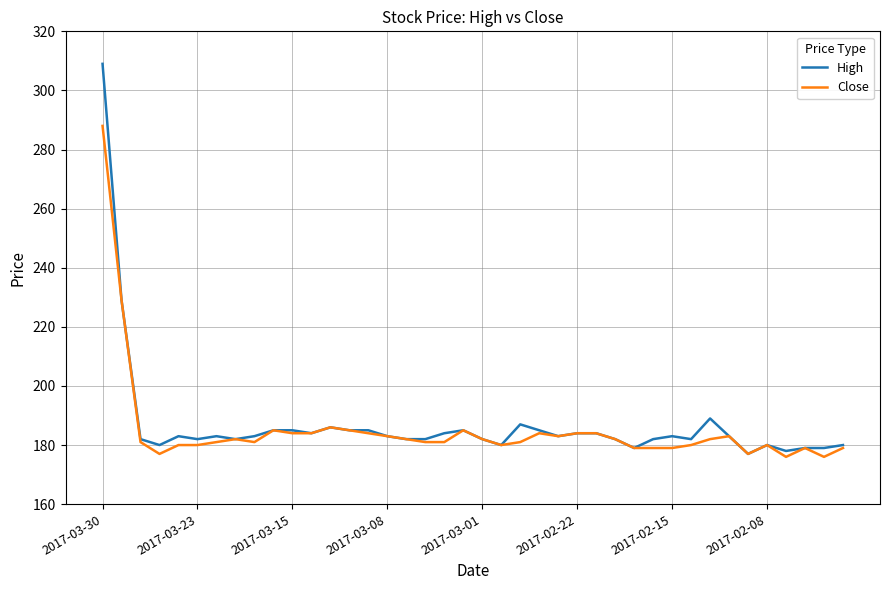

What is the maximum value for High?

309